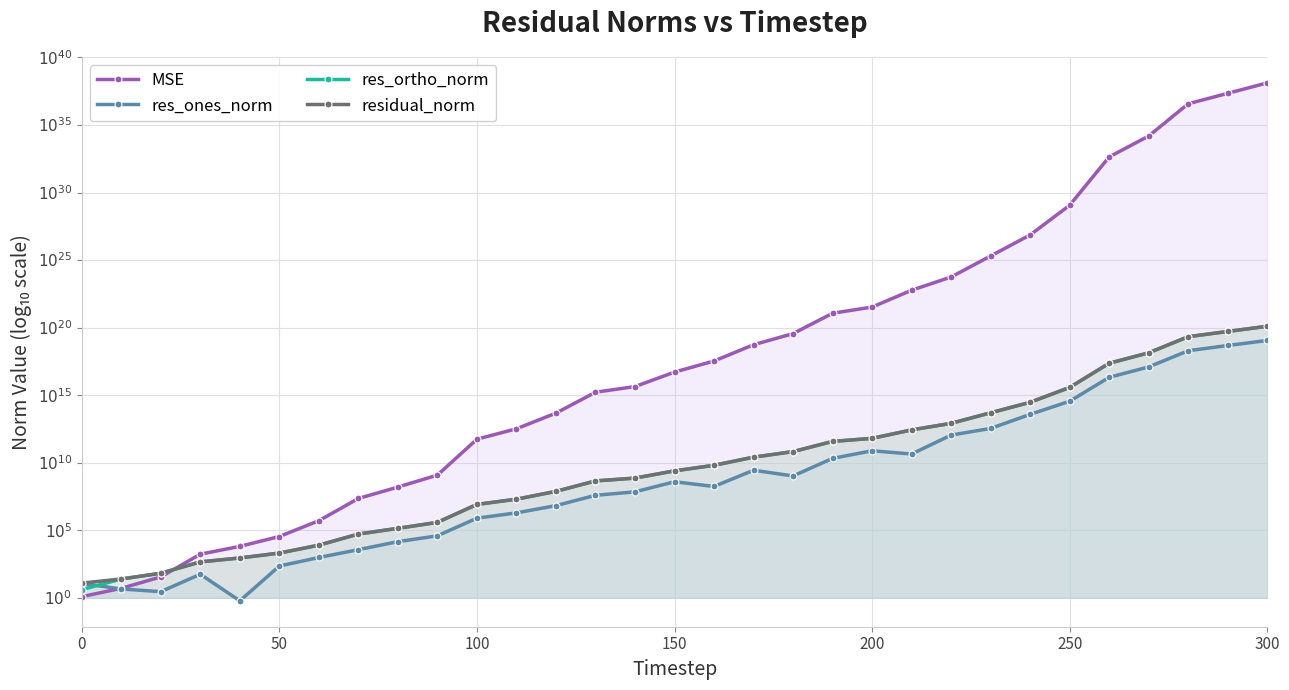

Which series has the largest range (max minus min)?

MSE